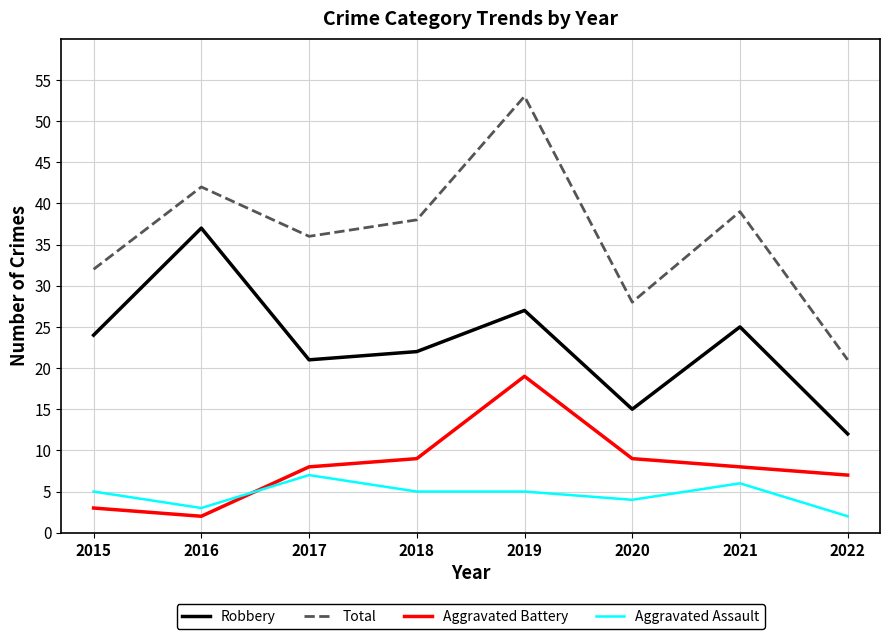

Reading left to right, list all the values displayed in this chart.

Robbery: 24	37	21	22	27	15	25	12
Total: 32	42	36	38	53	28	39	21
Aggravated Battery: 3	2	8	9	19	9	8	7
Aggravated Assault: 5	3	7	5	5	4	6	2